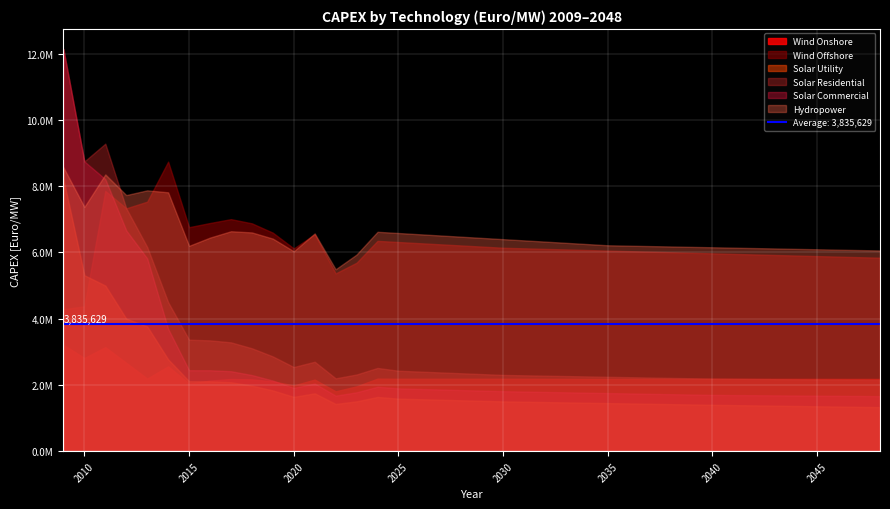

List the labels in order of Solar Utility value, smallest first.

2048, 2047, 2046, 2045, 2044, 2043, 2042, 2041, 2040, 2039, 2038, 2022, 2037, 2036, 2035, 2034, 2033, 2032, 2031, 2030, 2023, 2029, 2028, 2027, 2026, 2025, 2024, 2020, 2021, 2019, 2018, 2017, 2016, 2015, 2014, 2013, 2012, 2011, 2010, 2009